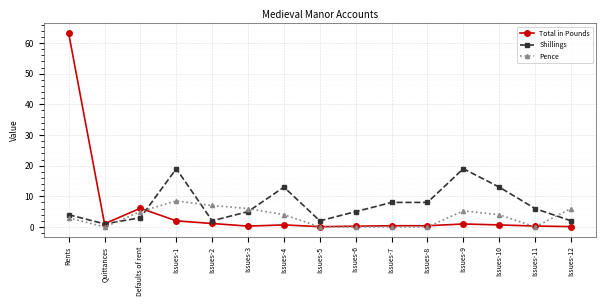

At which category does the chart reach its peak across all series?

Rents